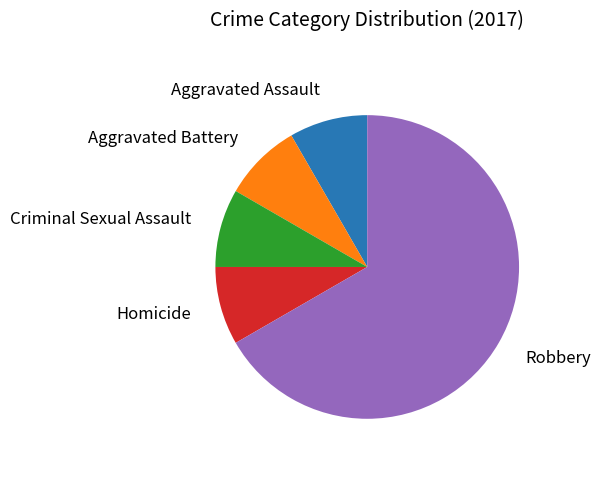

How many segments does this pie chart have?

5